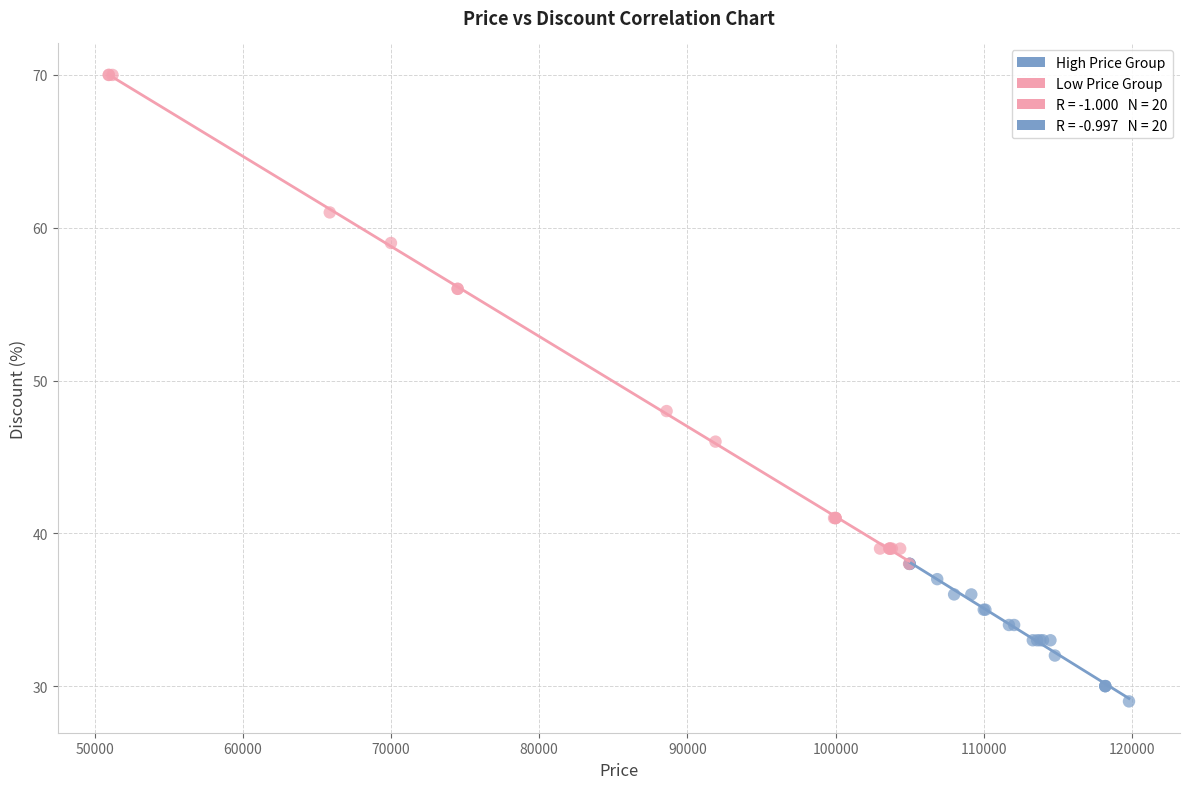

Which series reaches the maximum Y coordinate?

Low Price Group